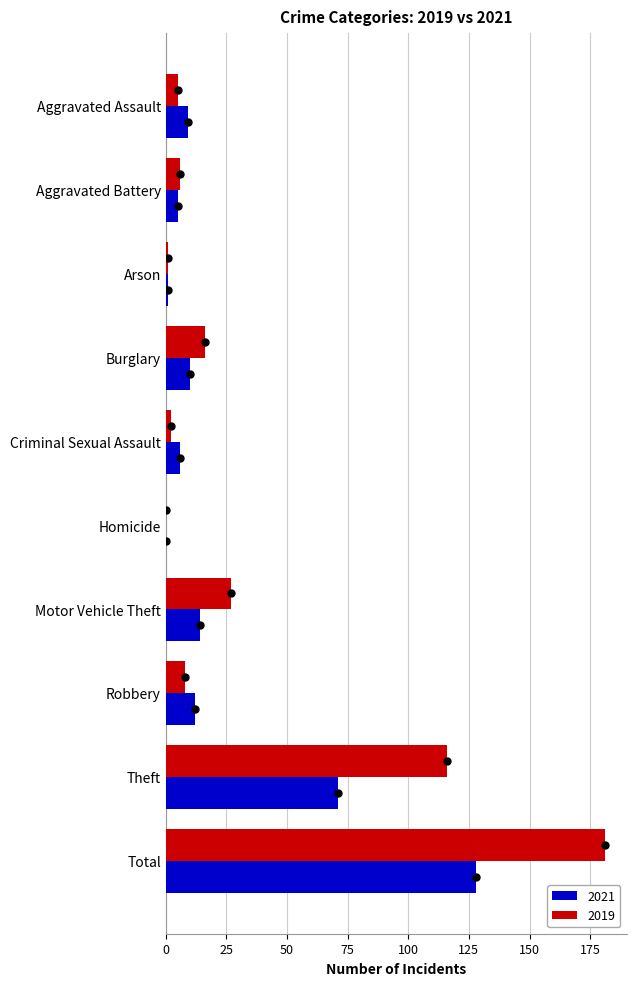

Which series changed the most between Robbery and Theft?

2019